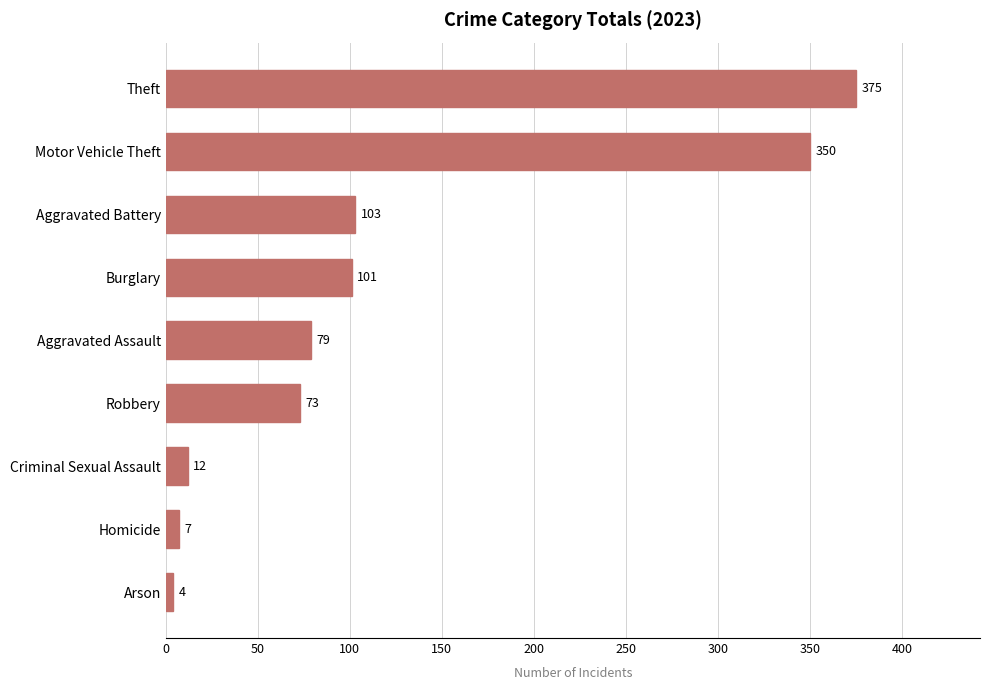

What is the difference between the values at Aggravated Battery and Arson?

99